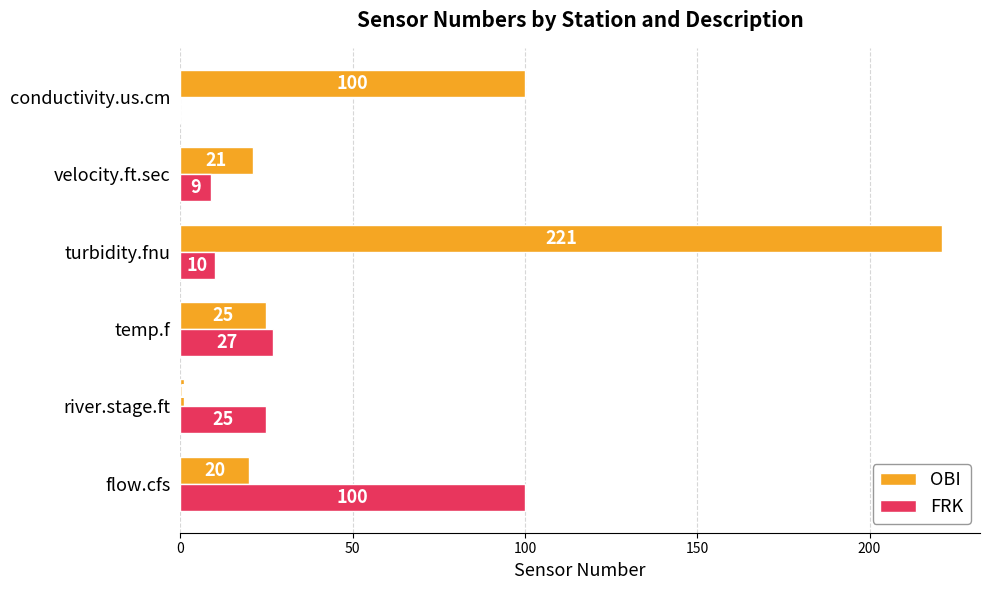

What is the greatest value displayed?

221